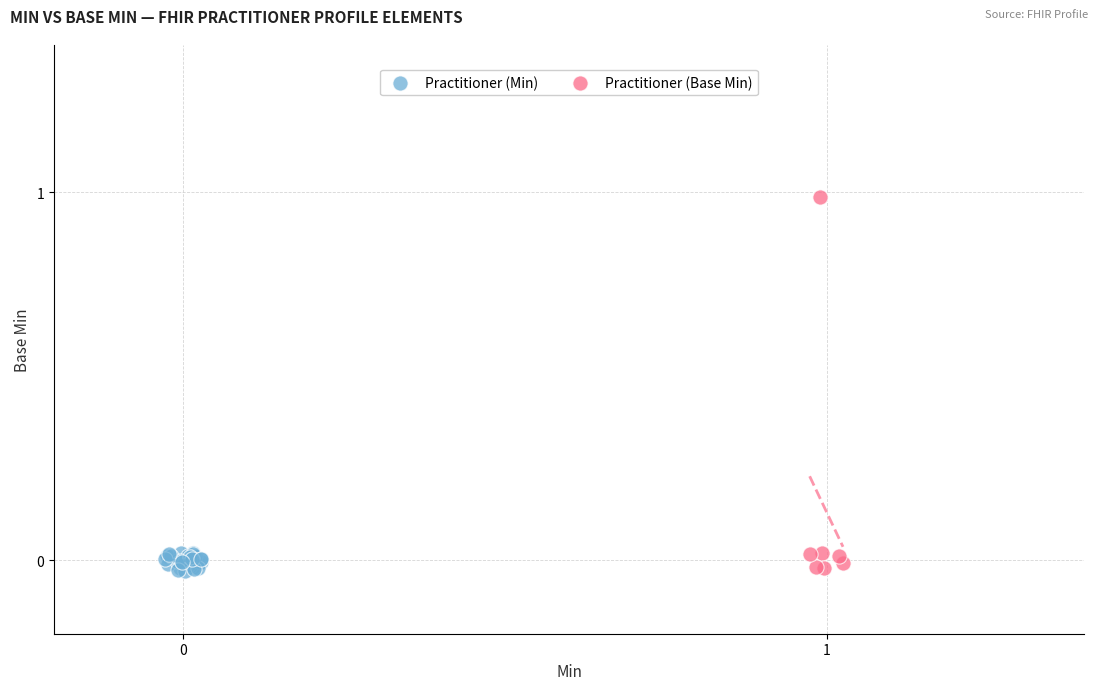

What are all the series names shown in the legend?

Practitioner (Min), Practitioner (Base Min)